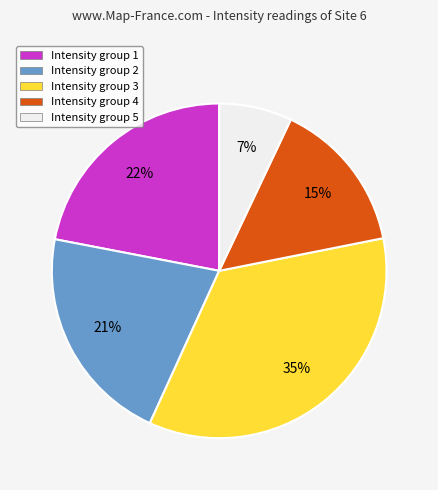

Is it true that Intensity group 4 is 23% of the pie?

False